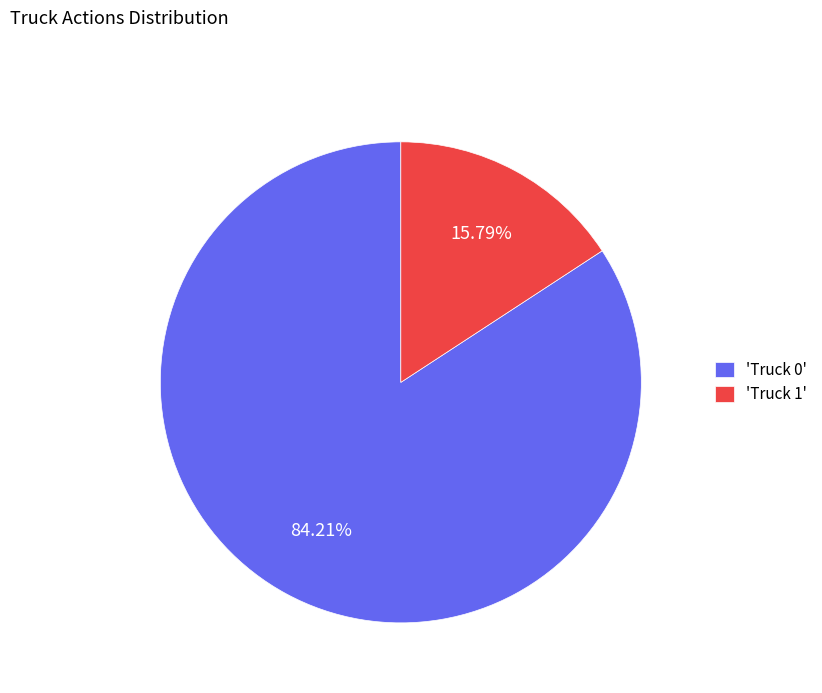

Is the sum of 'Truck 1' and 'Truck 0' greater than half?

Yes